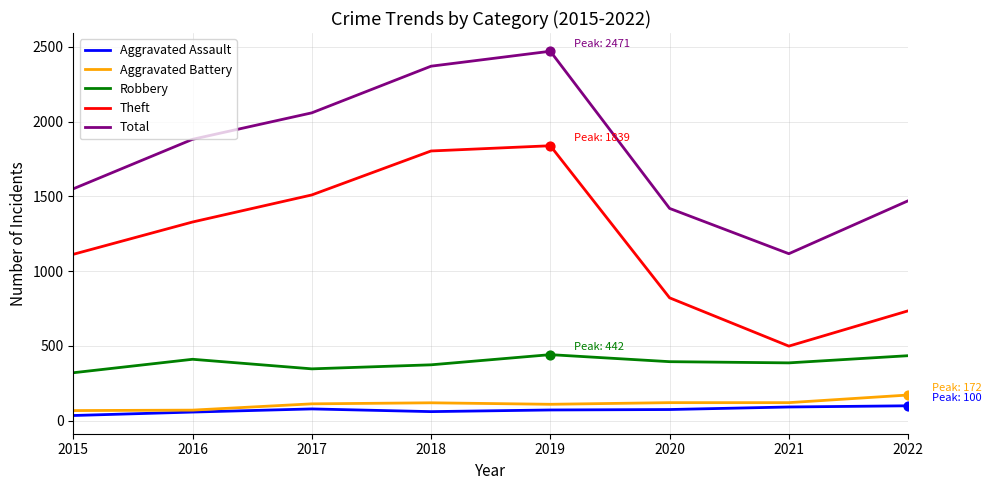

Between 2017 and 2022, which series saw the biggest shift?

Theft